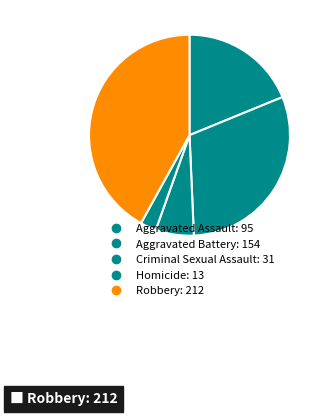

What portion of the pie excludes Aggravated Assault?

81.2%